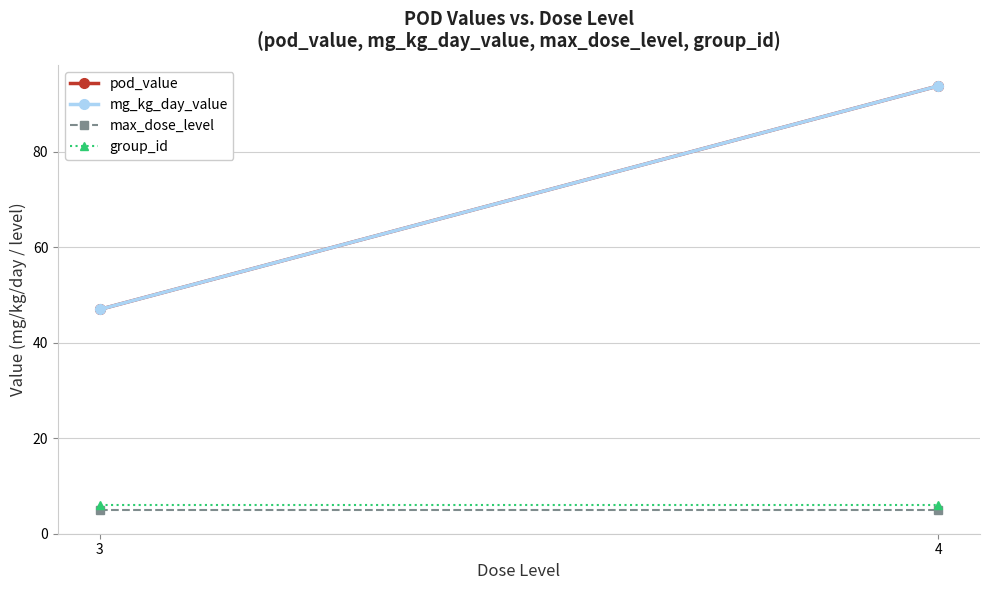

Reading left to right, transcribe all the data shown in this chart.

pod_value: 47.0	93.8
mg_kg_day_value: 47.0	93.8
max_dose_level: 5.0	5.0
group_id: 6.0	6.0